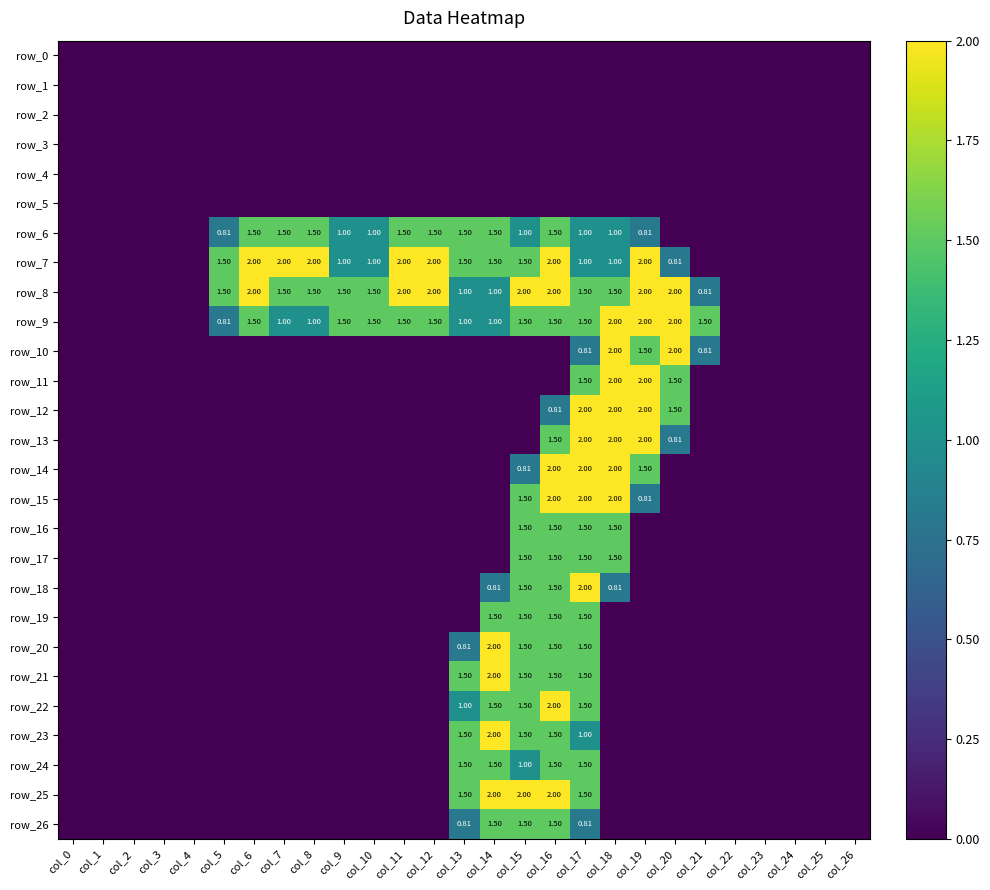

Is it true that row_16 equals 0.0 at col_5?

True